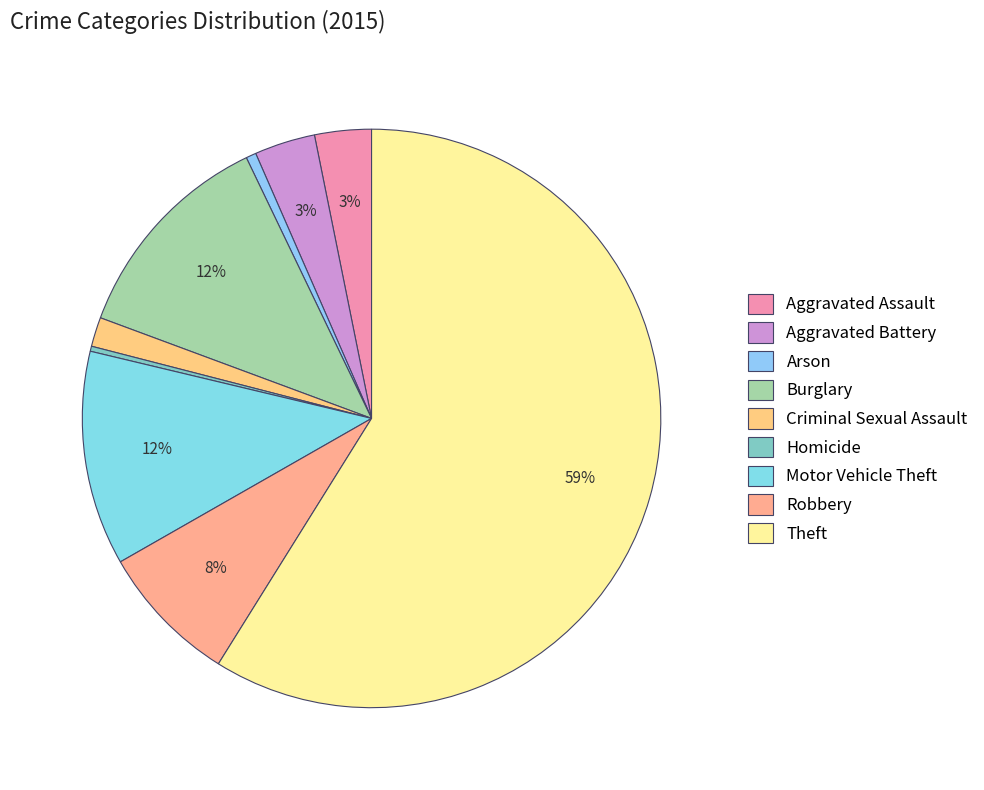

Combined, do Criminal Sexual Assault and Motor Vehicle Theft account for over 50%?

No